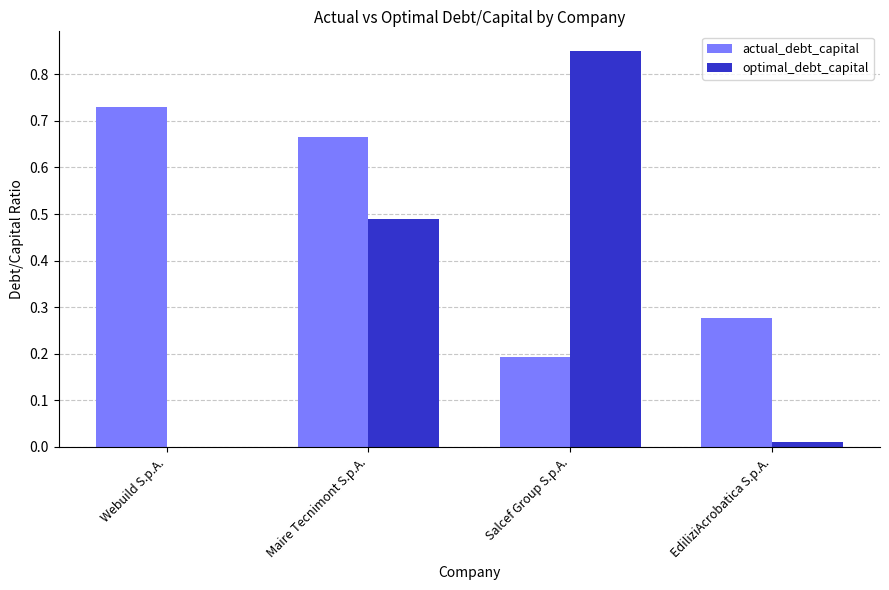

Which category has the highest value across all series?

Salcef Group S.p.A.